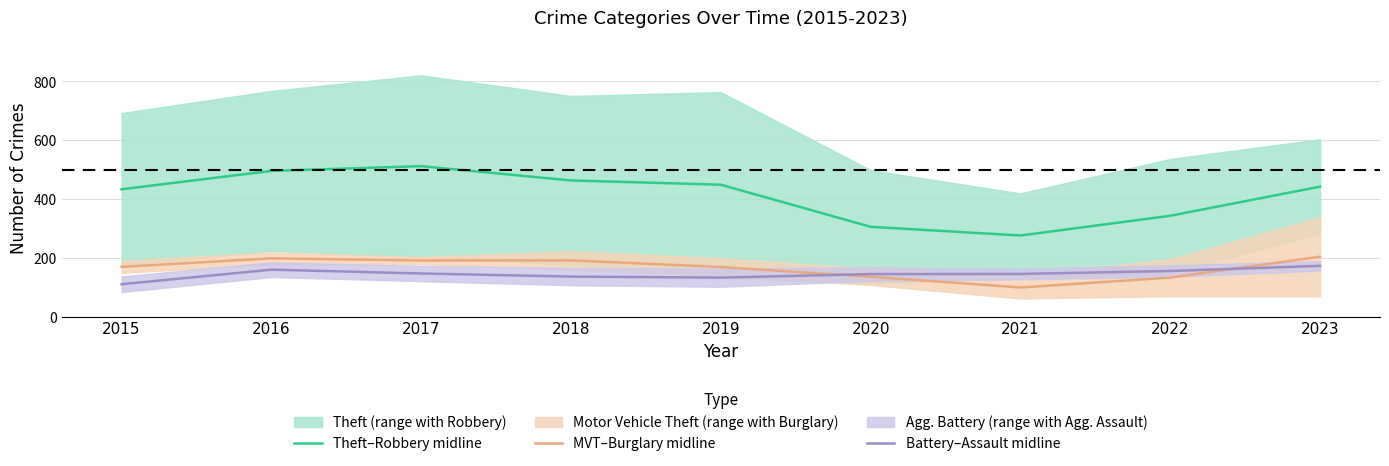

What is the difference between the Battery–Assault midline values at 2023 and 2015?

62.5